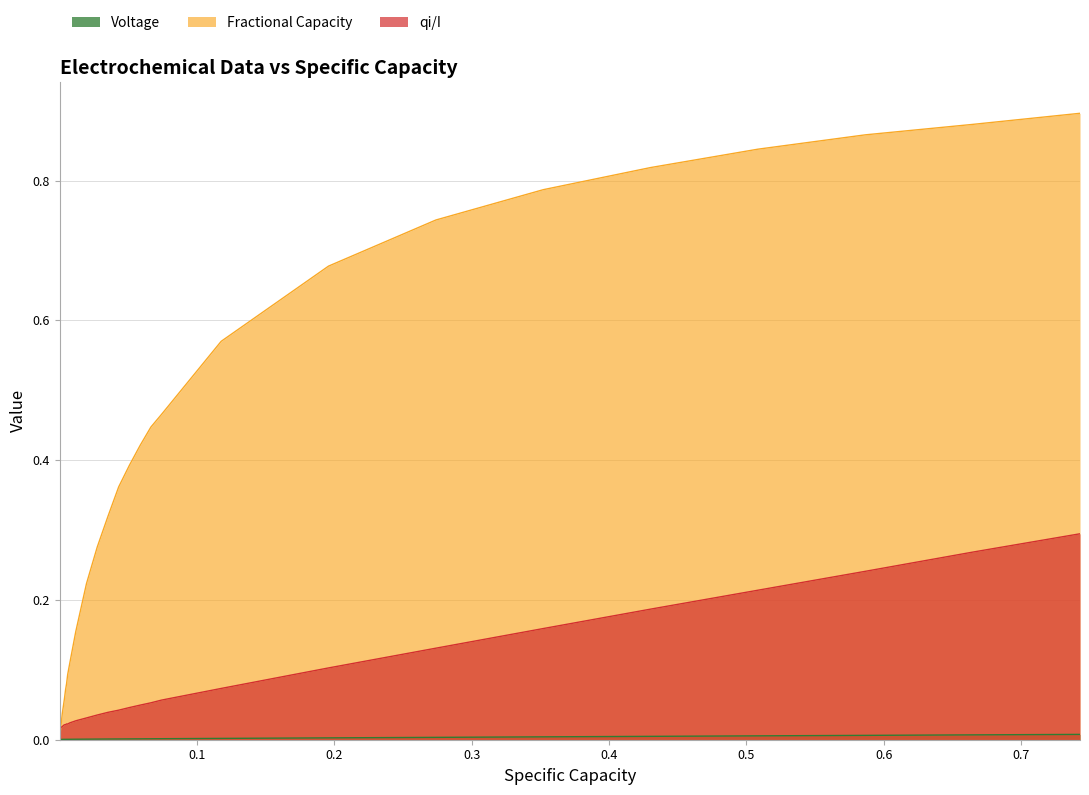

Does the chart have visible grid lines?

Yes